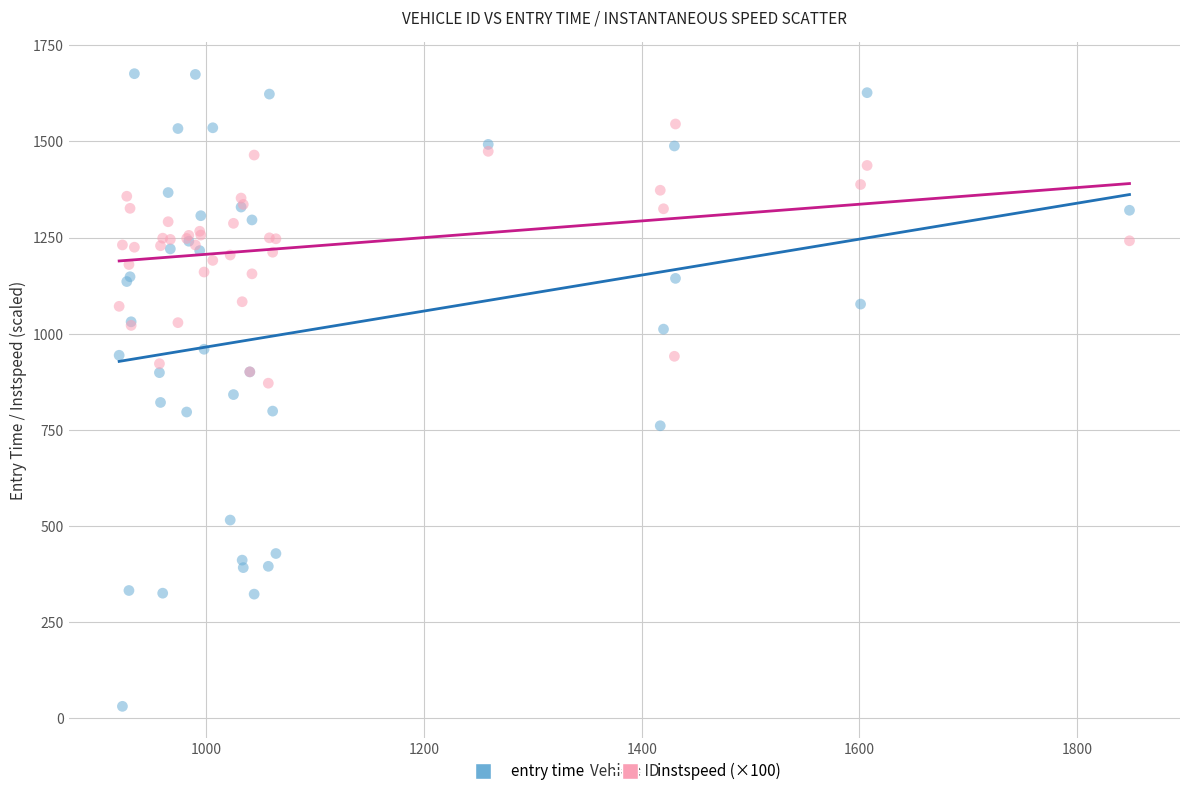

Which series has the widest spread of Y values?

entry time